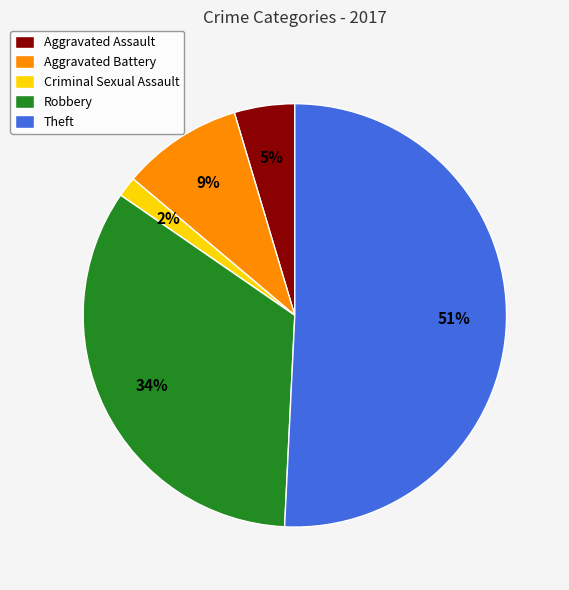

What percentage is the Aggravated Battery slice, to the nearest percent?

9%